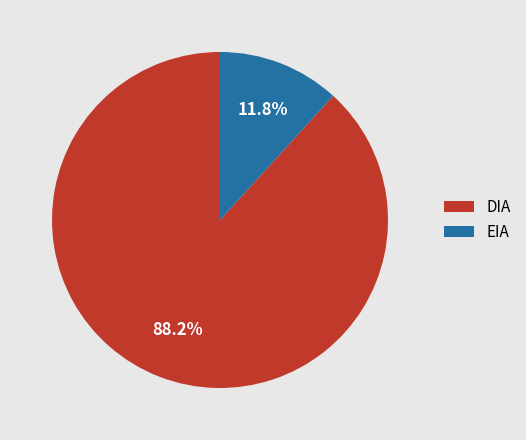

What is the smallest slice in the pie chart?

EIA